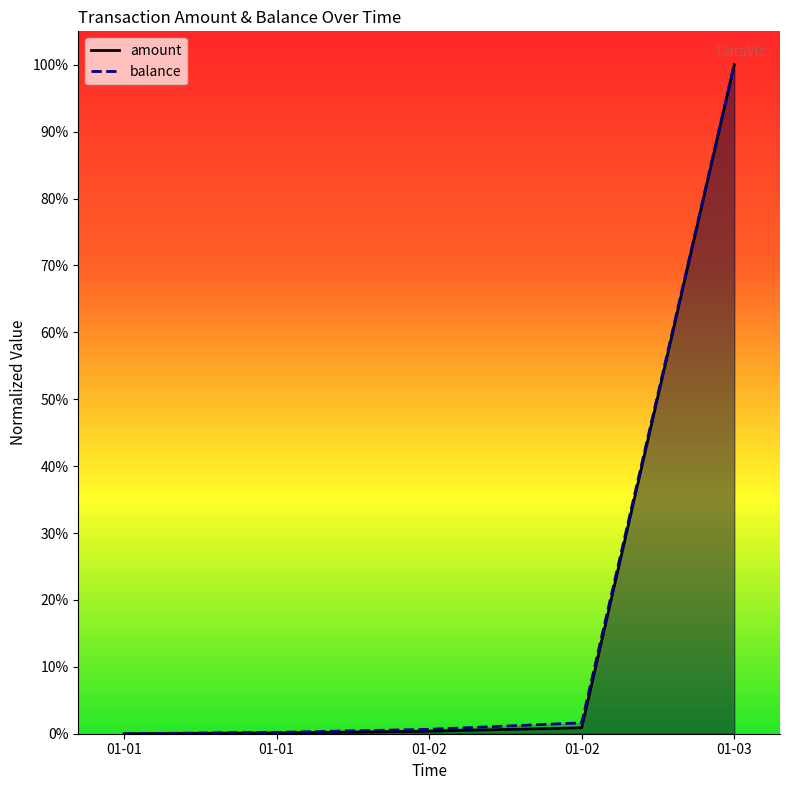

What is the difference between the maximum and minimum values in the balance_line series?

1.0